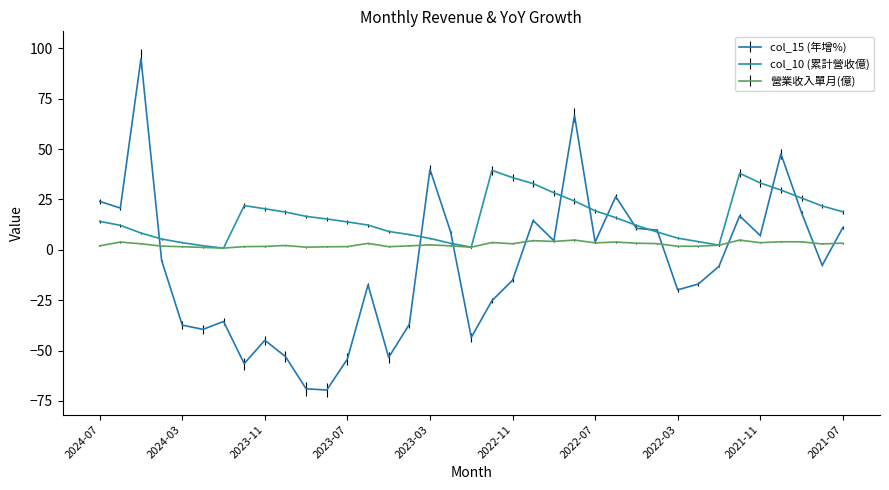

List the series in order of their peak value, highest first.

col_15 (年增%), col_10 (累計營收億), 營業收入單月(億)